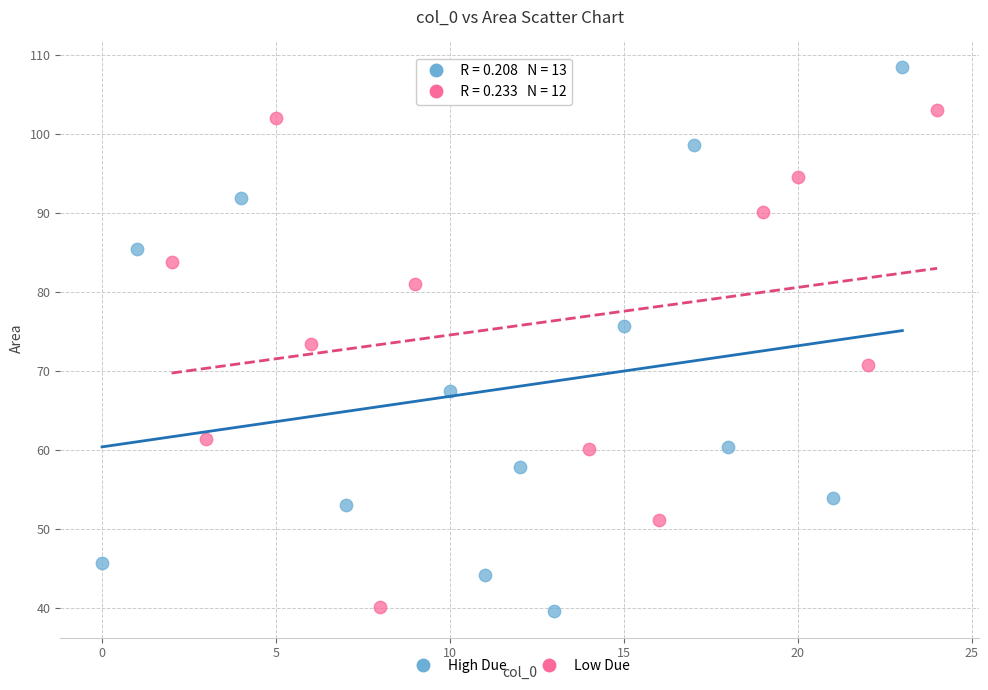

What are all the series names shown in the legend?

High Due, Low Due